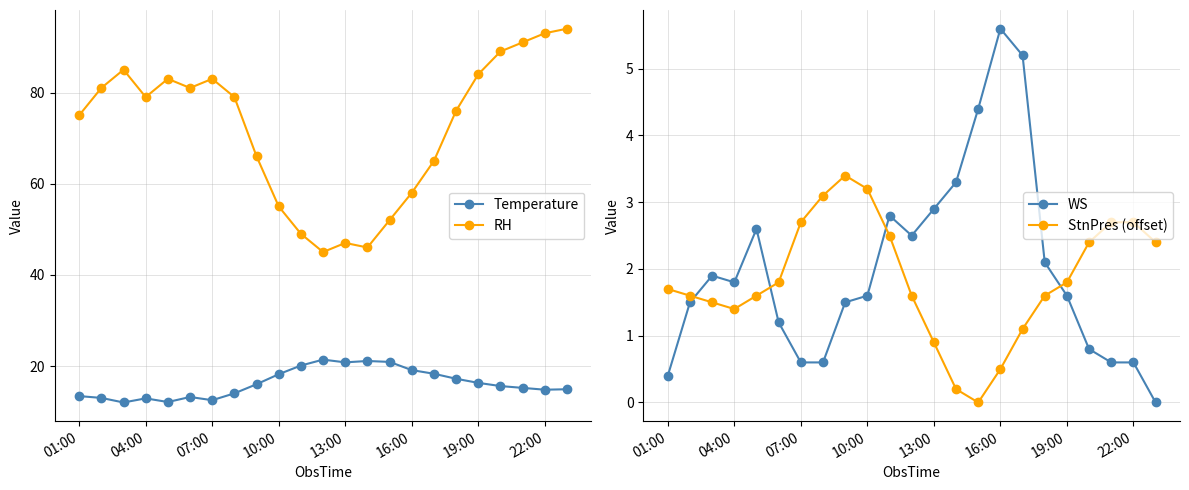

True or false: StnPres (offset) and Temperature intersect in this chart.

False